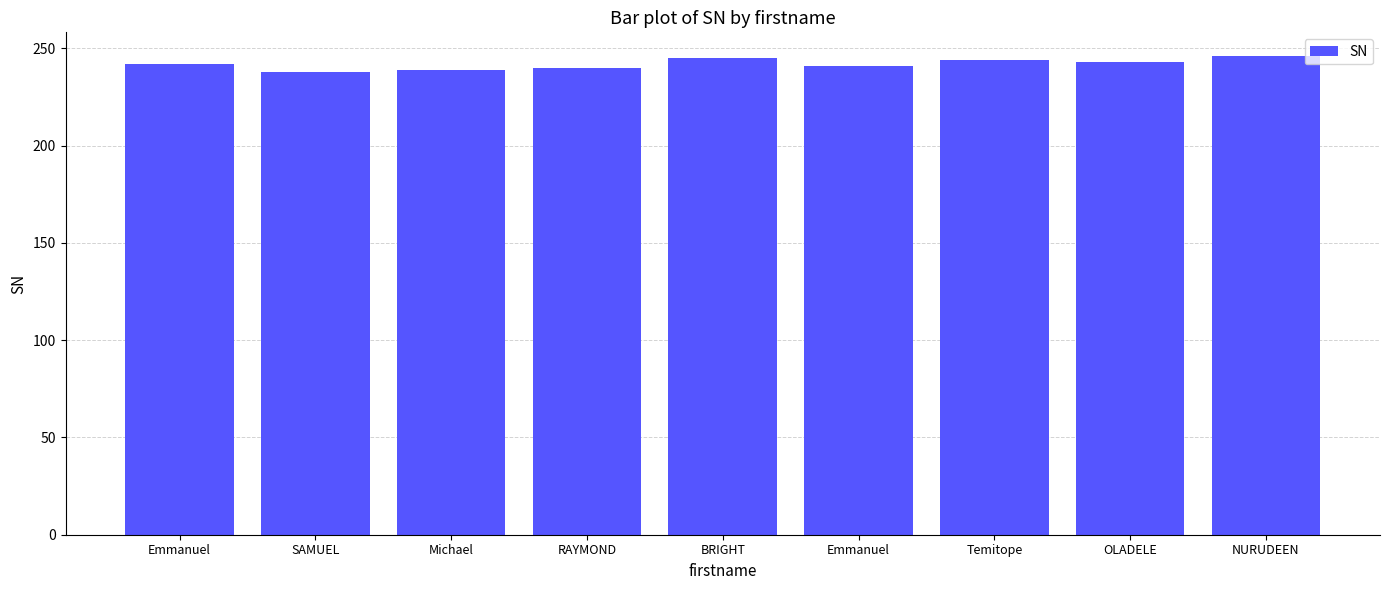

How many data points does each series have?

9